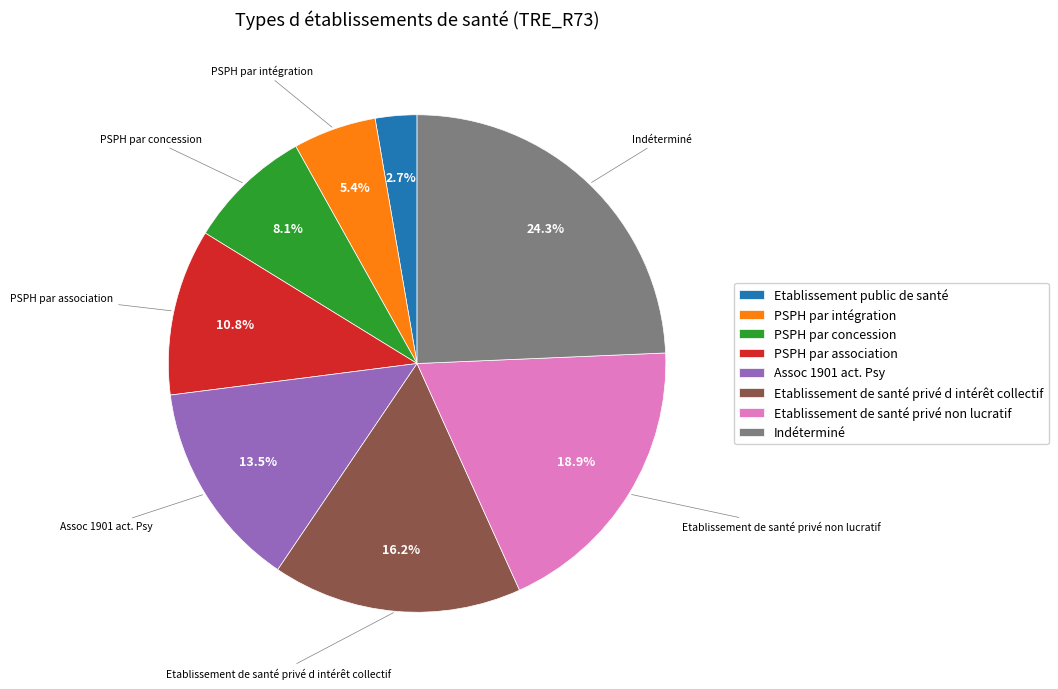

Combined, do PSPH par intégration and Indéterminé account for over 50%?

No